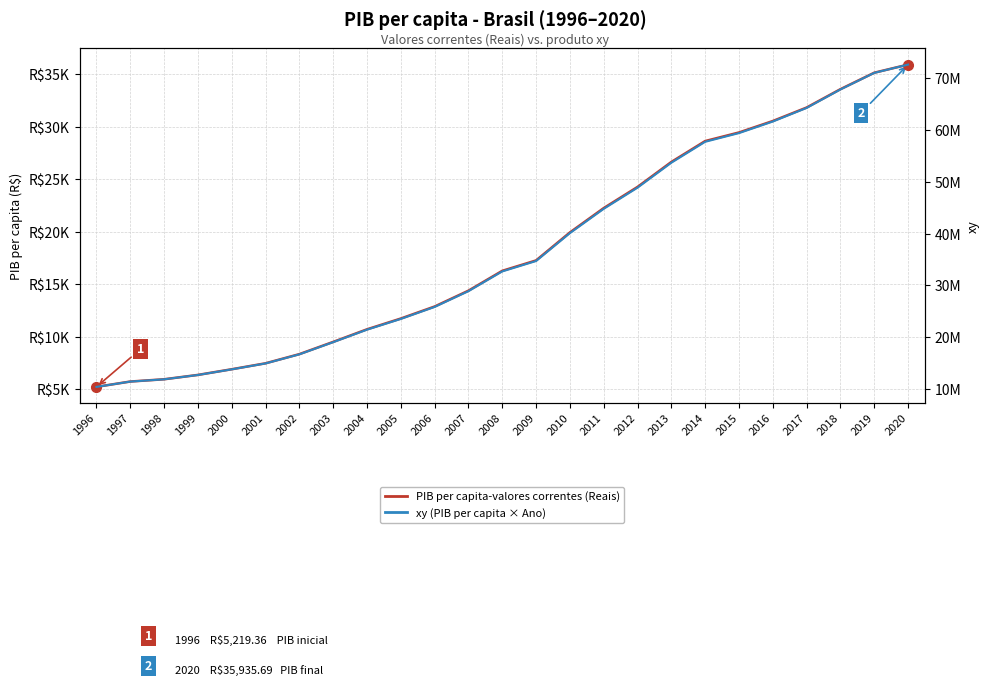

Which series changed the most between 1999 and 2016?

xy